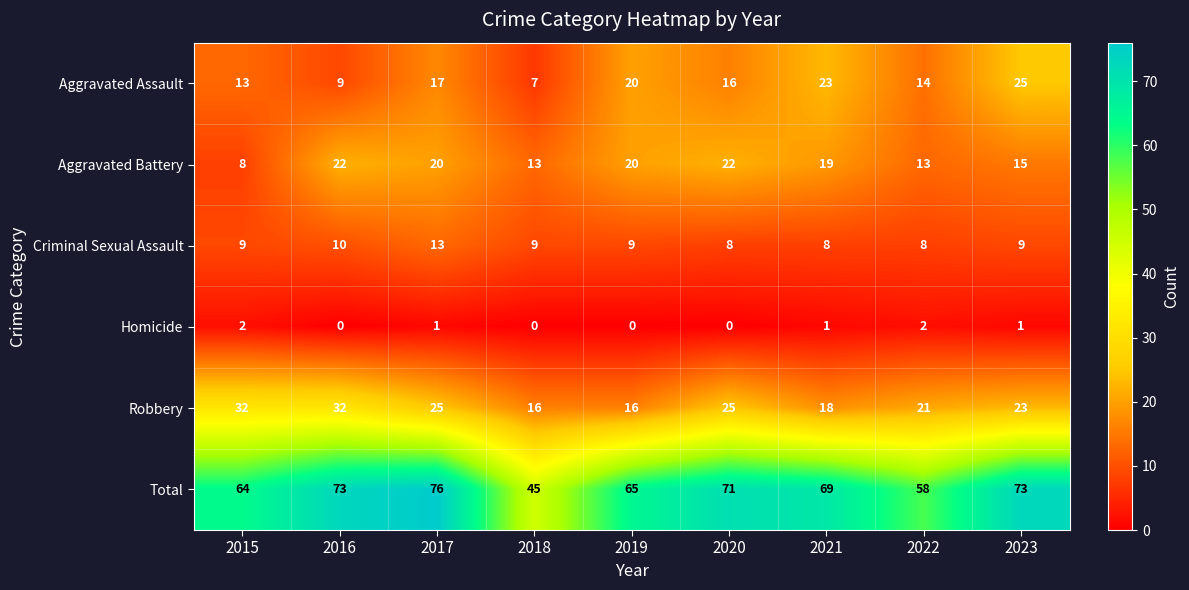

What is the sum of all Aggravated Battery values?

152